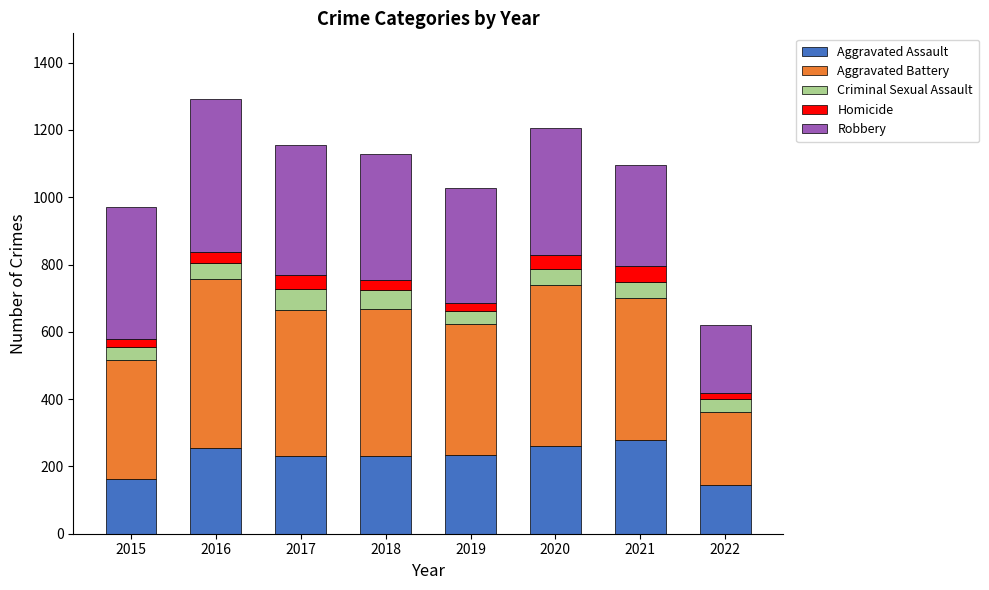

What is the highest value of the Aggravated Assault series?

279